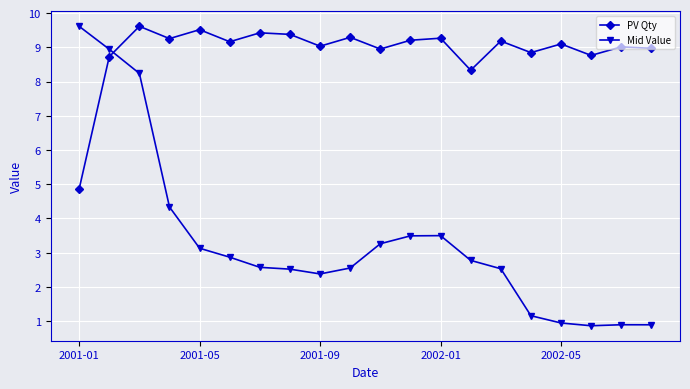

How many categories are shown in the chart?

20